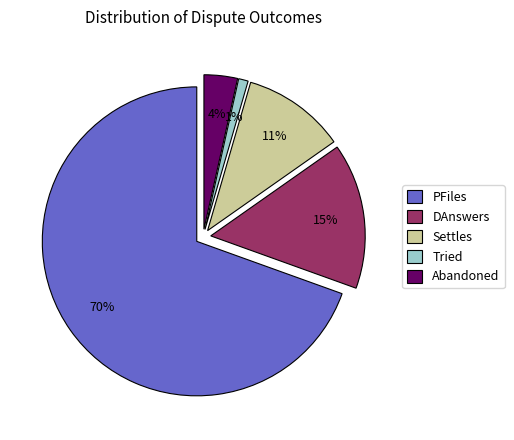

The PFiles slice represents 70% of the pie. True or false?

True